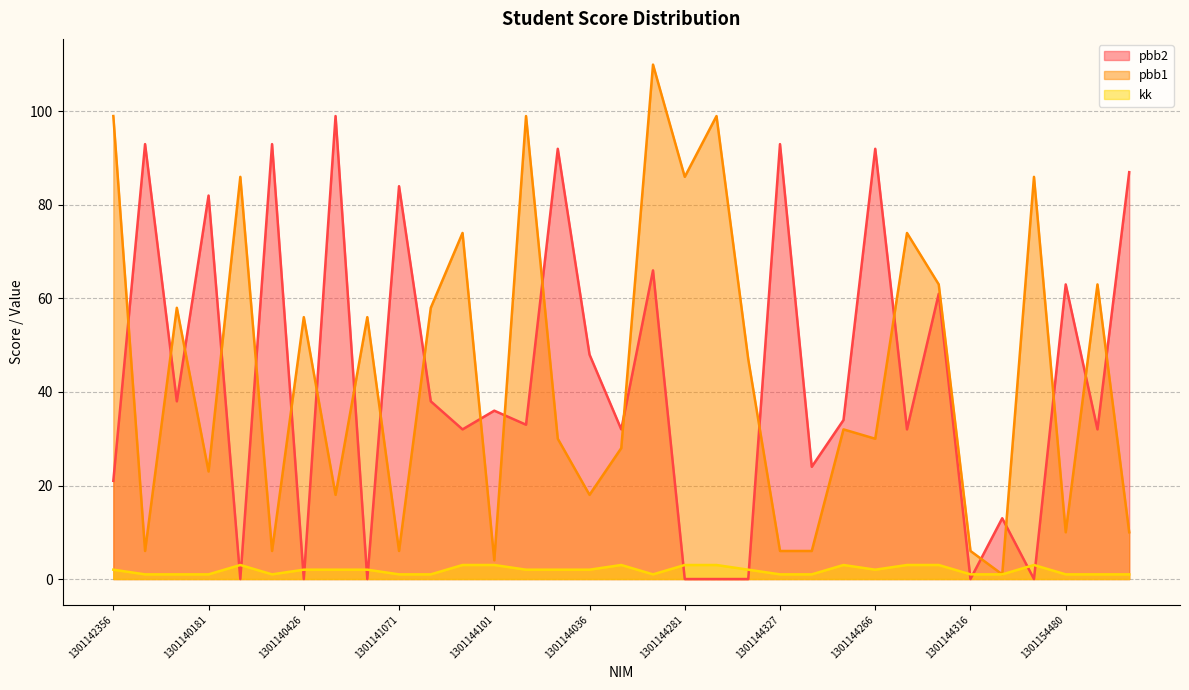

Rank the series at 1301144391 from highest to lowest value.

pbb1, kk, pbb2